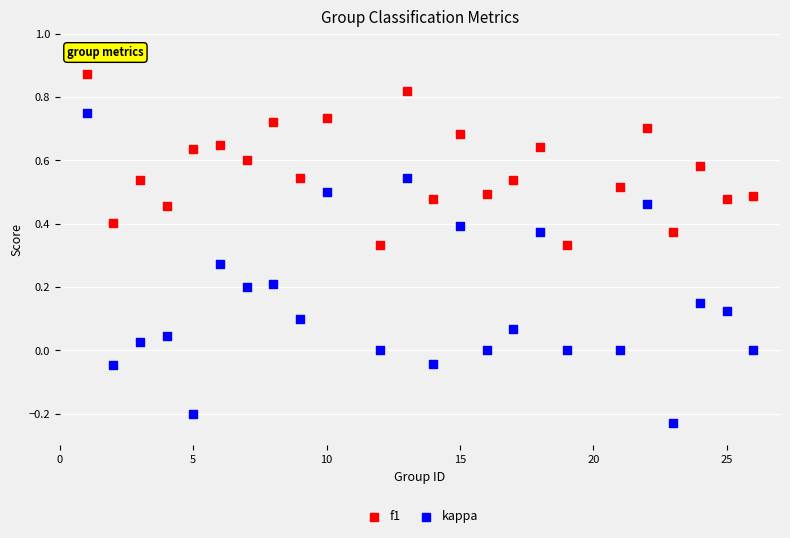

What is the X range (max minus min) for the scatter plot?

25.0